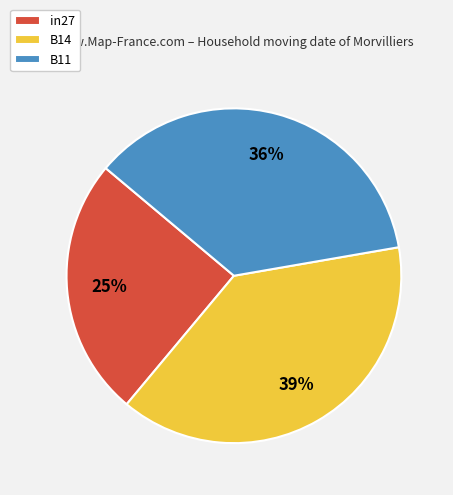

Between B14 and B11, which is larger?

B14